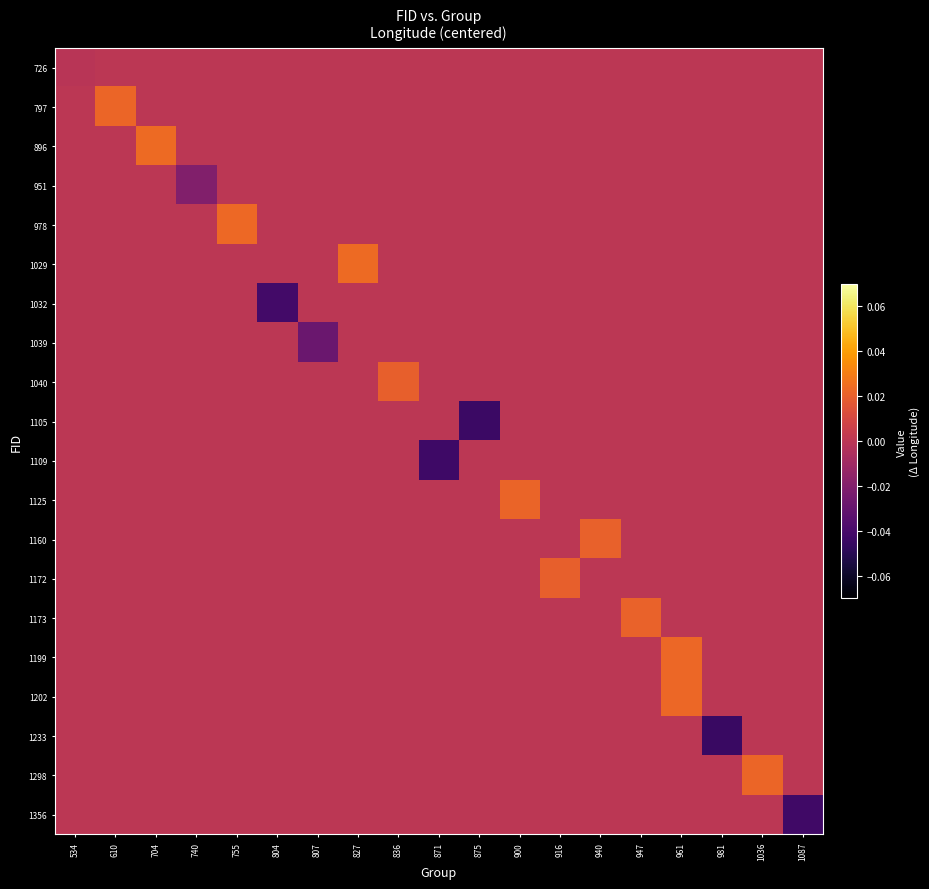

At which category is the sum across all series the highest?

961